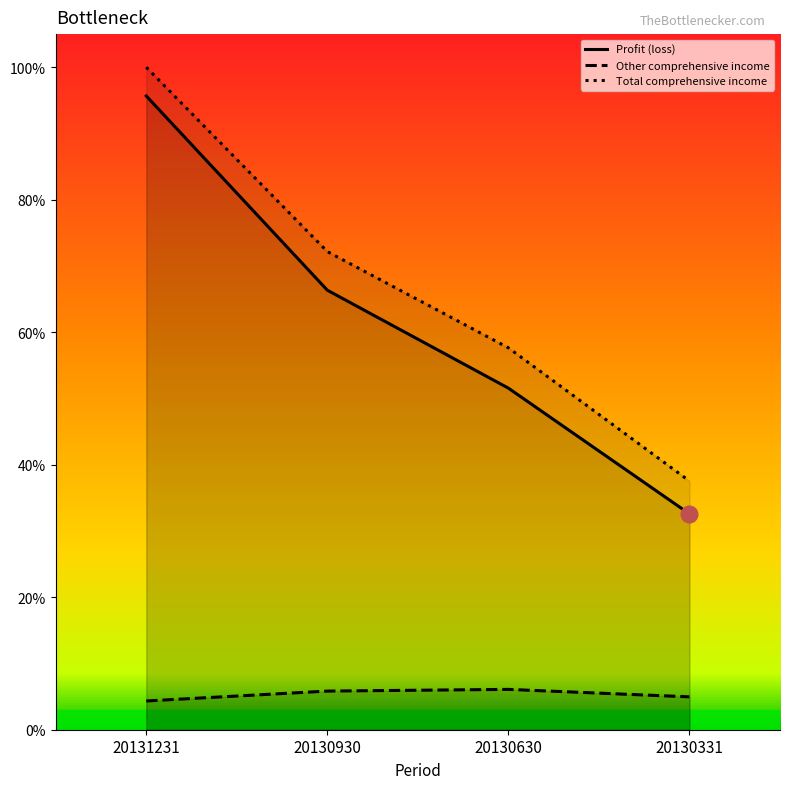

The Total comprehensive income series shows 57.6 at 20130630. True or false?

True